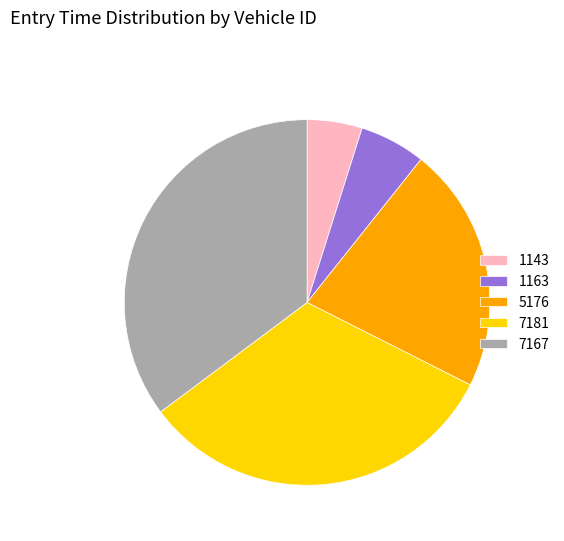

Approximately how many times larger is the value at 1143 compared to 1163?

0.8